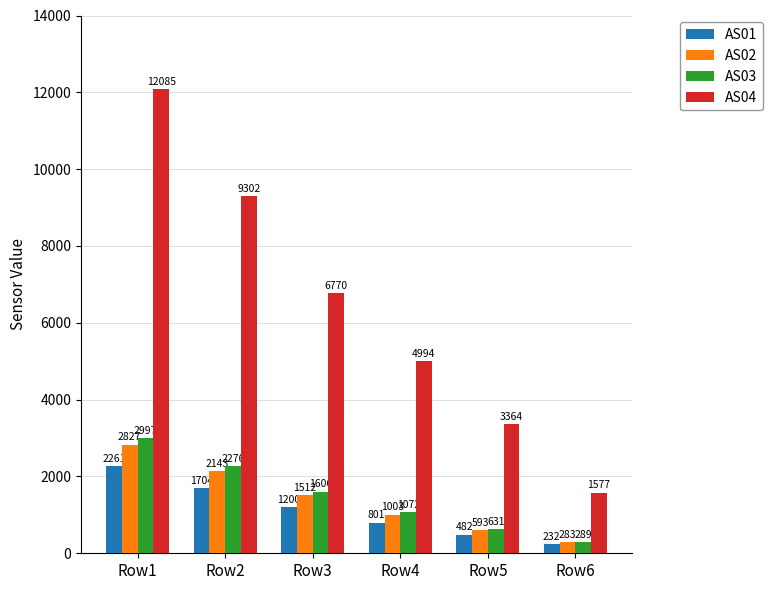

What is the total value across all series at Row3?

11088